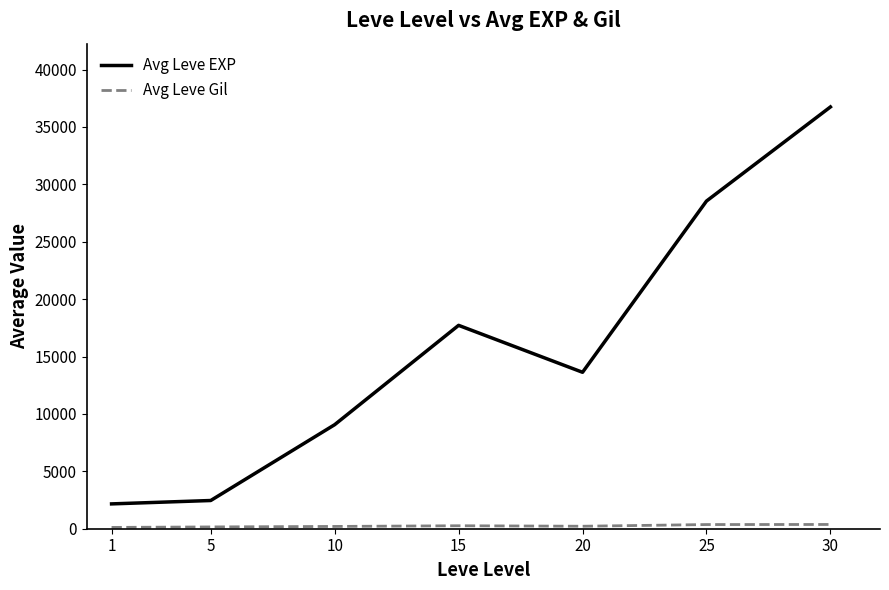

Which series has the widest spread of values?

Avg Leve EXP